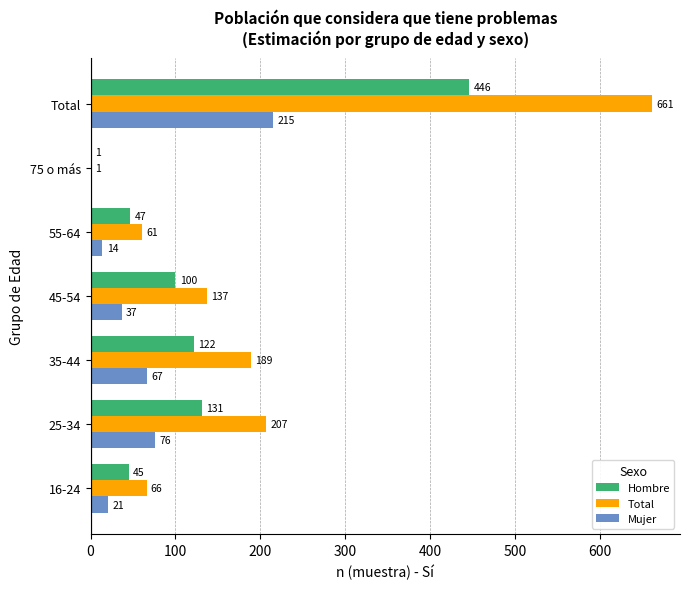

Which label corresponds to the largest value in the chart?

Total